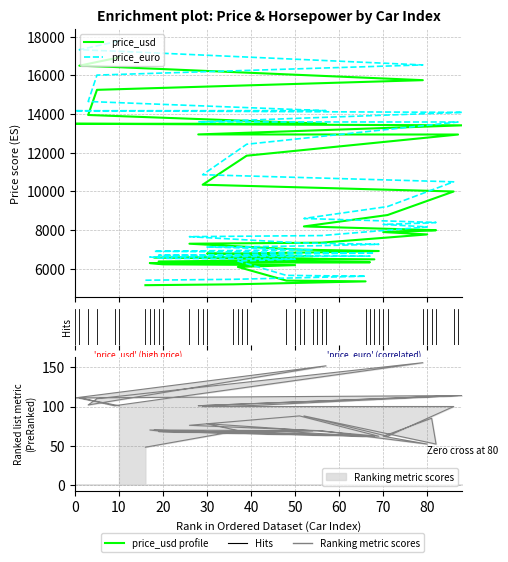

What is the minimum value for price_euro?

5408.6